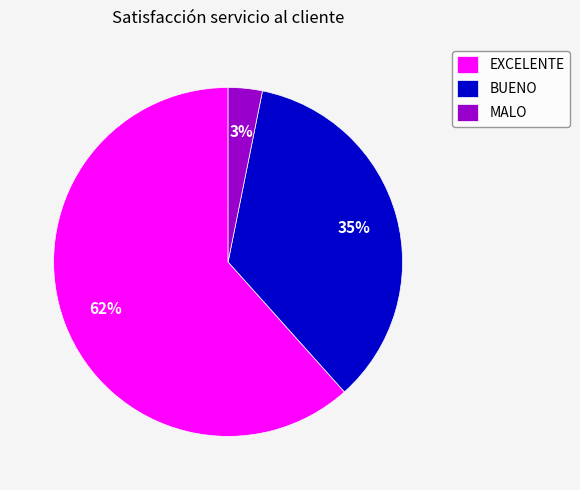

To the nearest percent, what portion does MALO represent?

3%